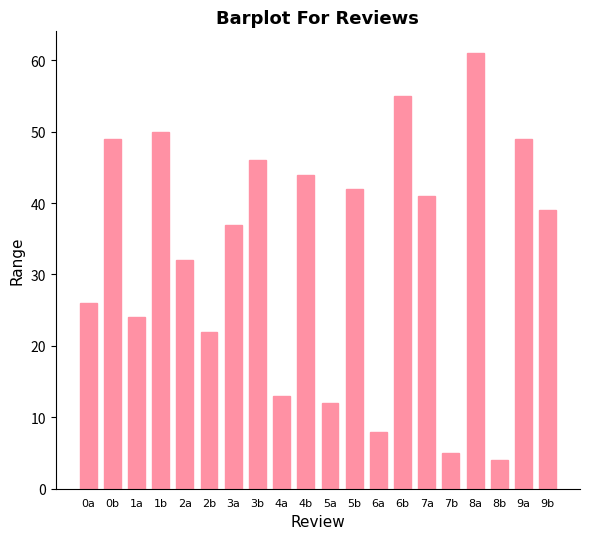

What is the difference between the values at 7a and 2a?

9